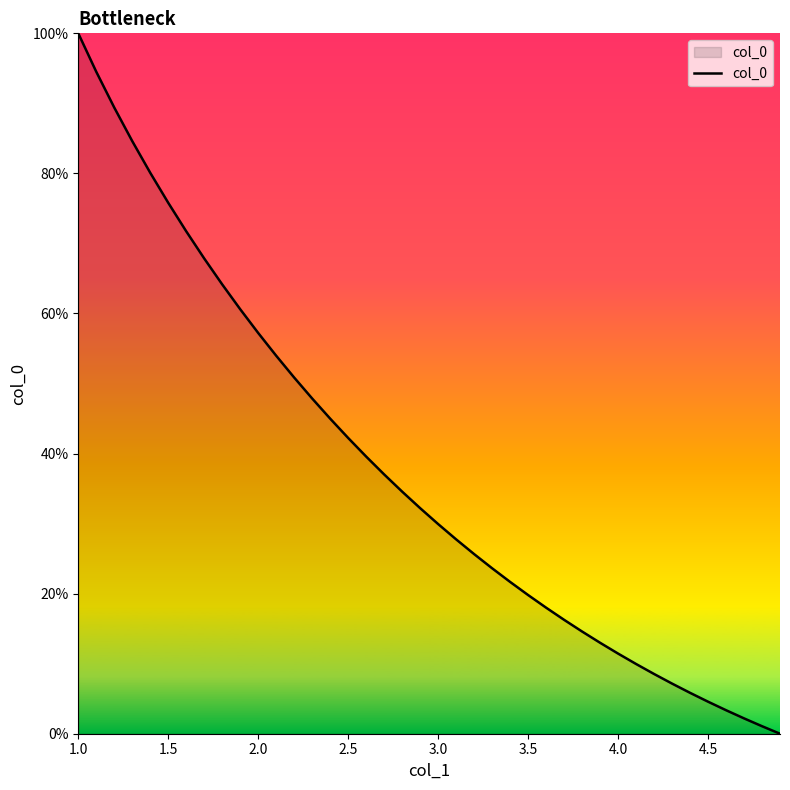

What is the maximum value shown in the chart?

100.0